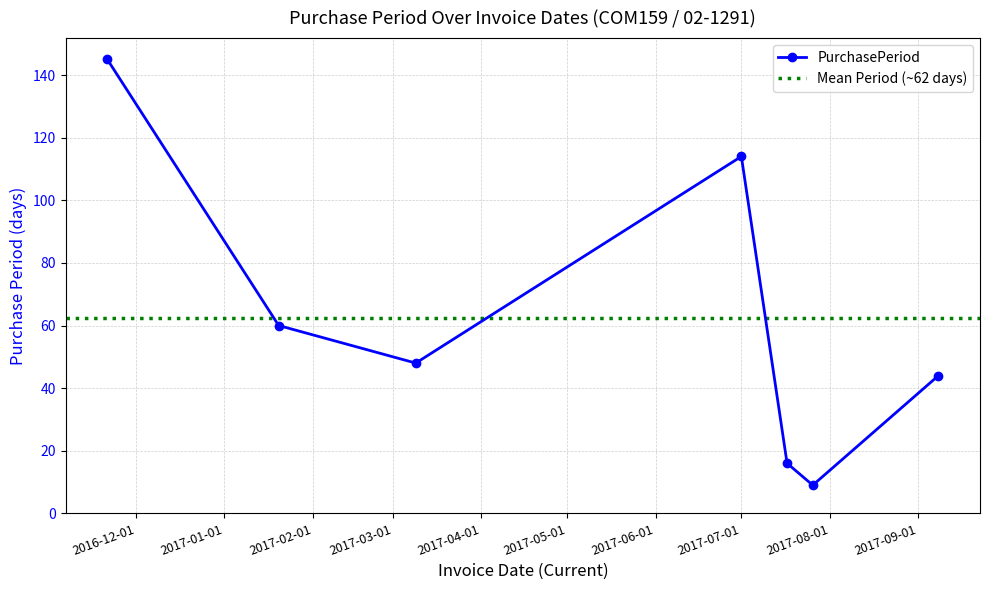

Does the chart have visible grid lines?

Yes